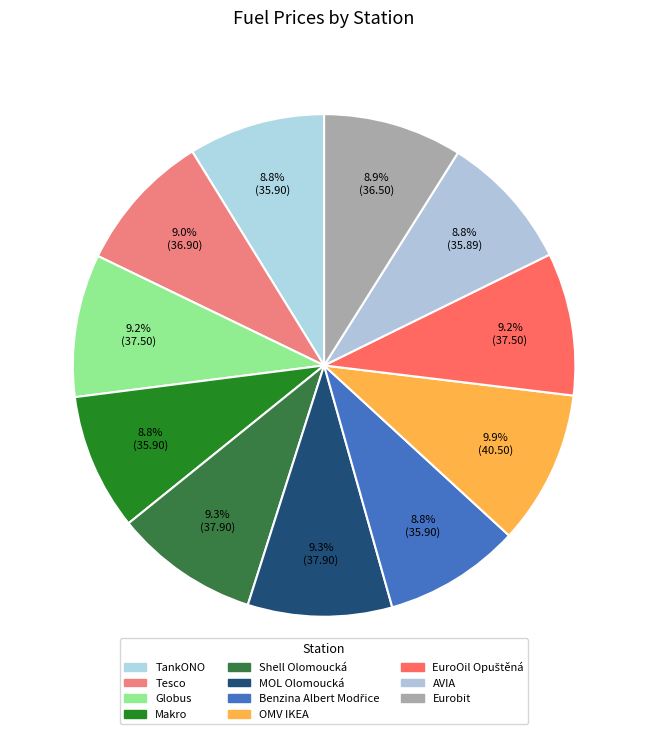

Which category has the smallest portion of the pie?

AVIA